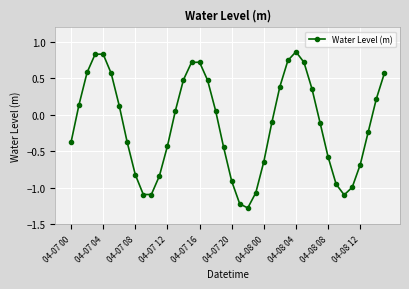

How many interior local peaks (higher than both neighbors) does the data have?

3